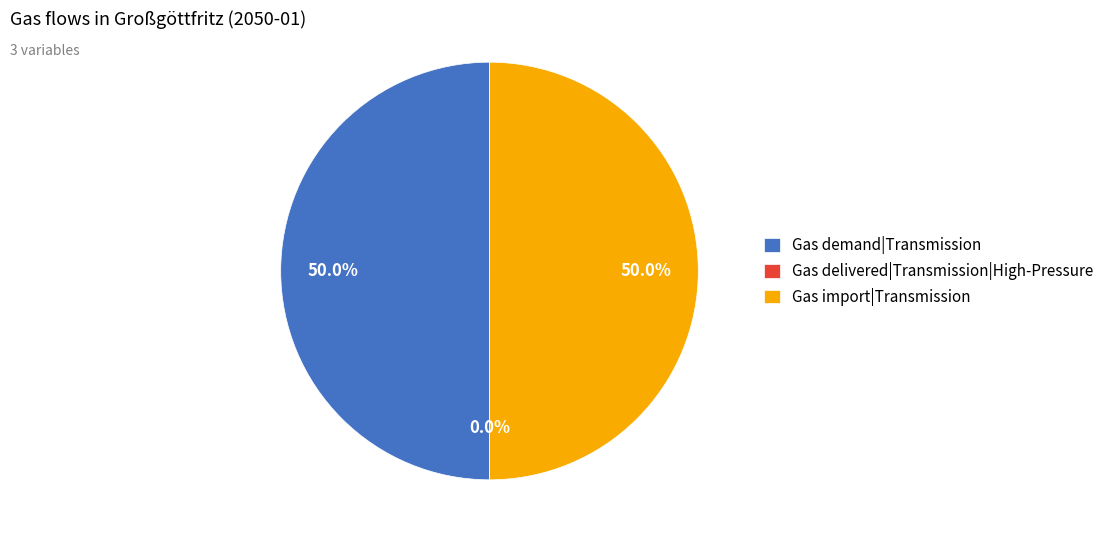

What is the smallest slice in the pie chart?

Gas delivered|Transmission|High-Pressure